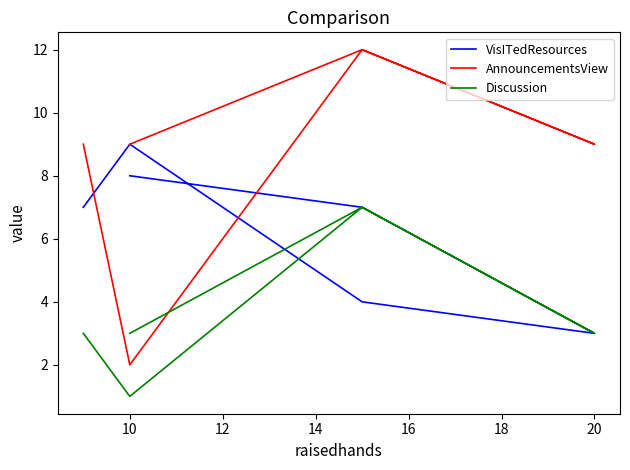

What is the difference between the VisITedResources values at 14 and 16?

5